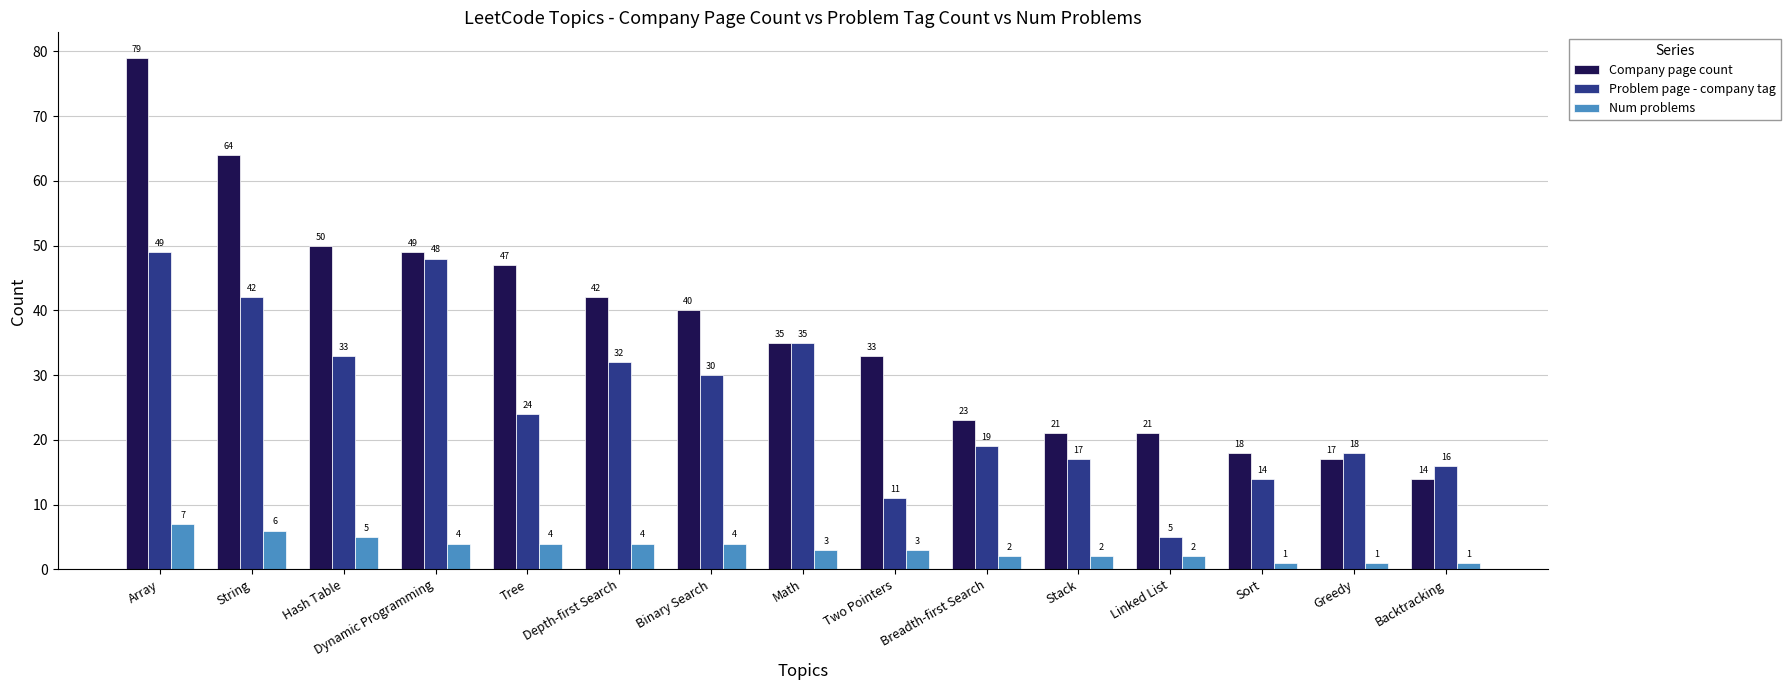

How many groups of bars are there?

15